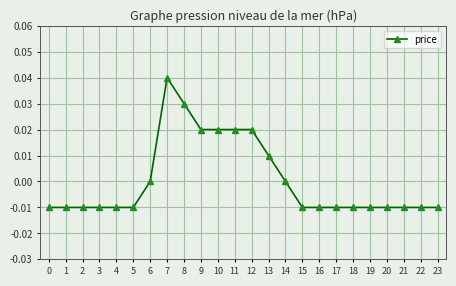

How many series are shown in this chart?

1